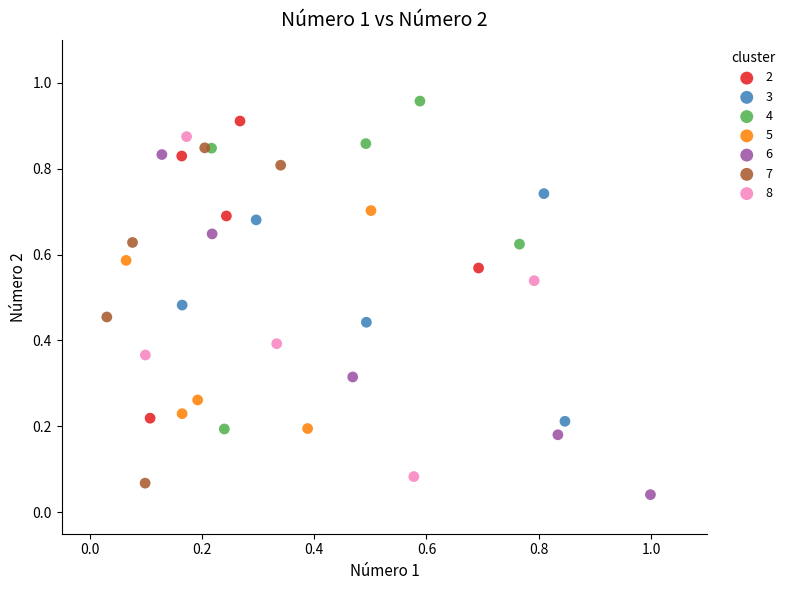

Which series reaches the maximum Y coordinate?

4